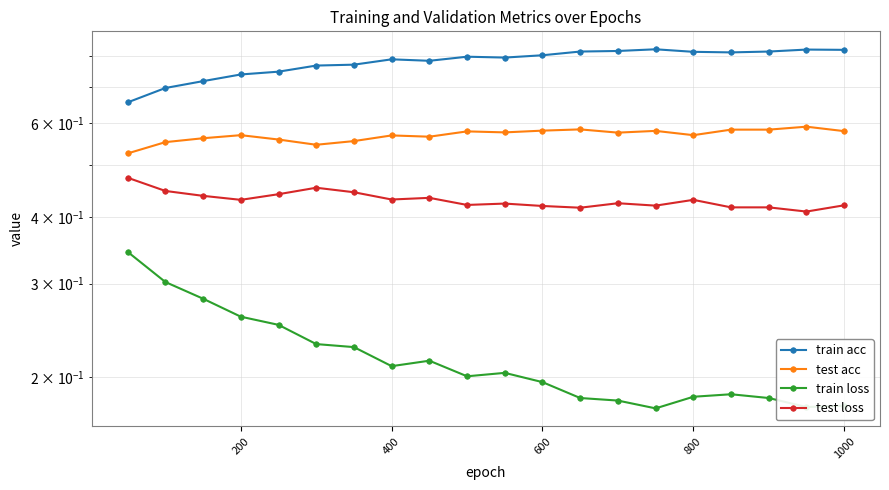

How many interior local valleys does the test acc series have?

5